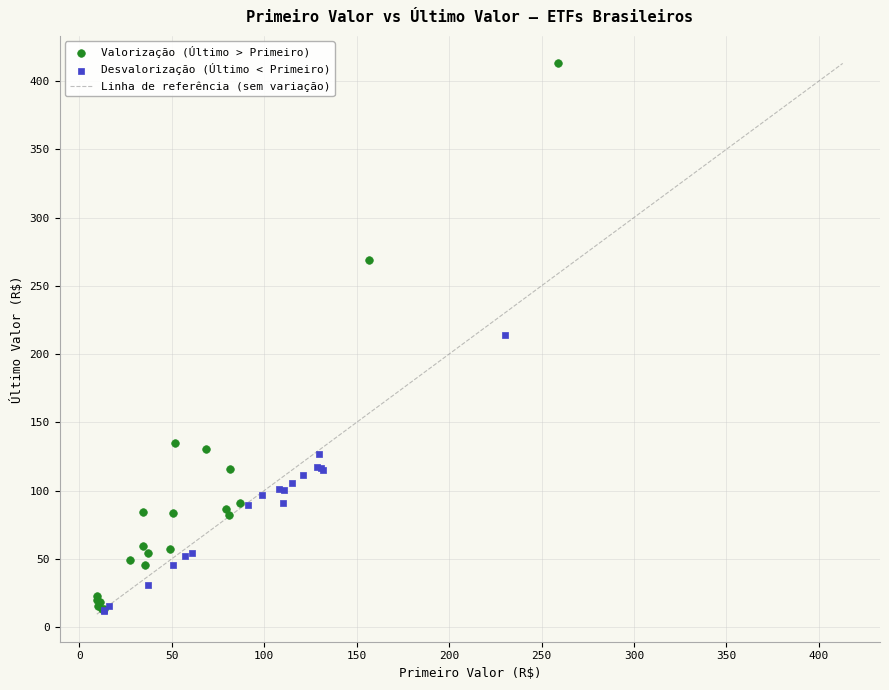

Which series contains the highest Y value?

Valorização (Último > Primeiro)